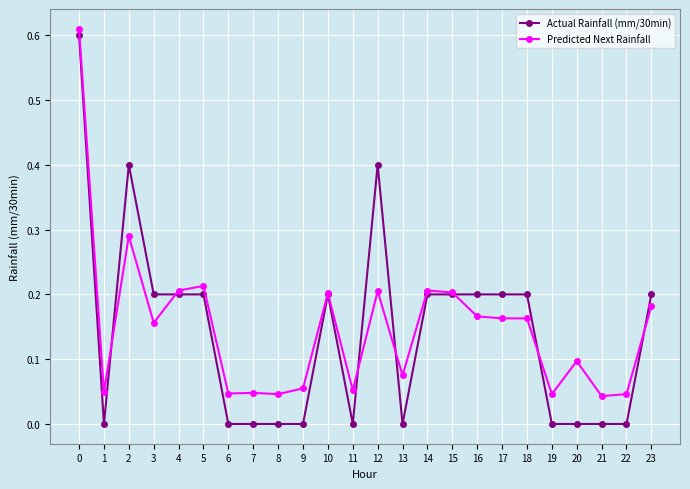

At which category does Predicted Next Rainfall reach its first local valley?

1